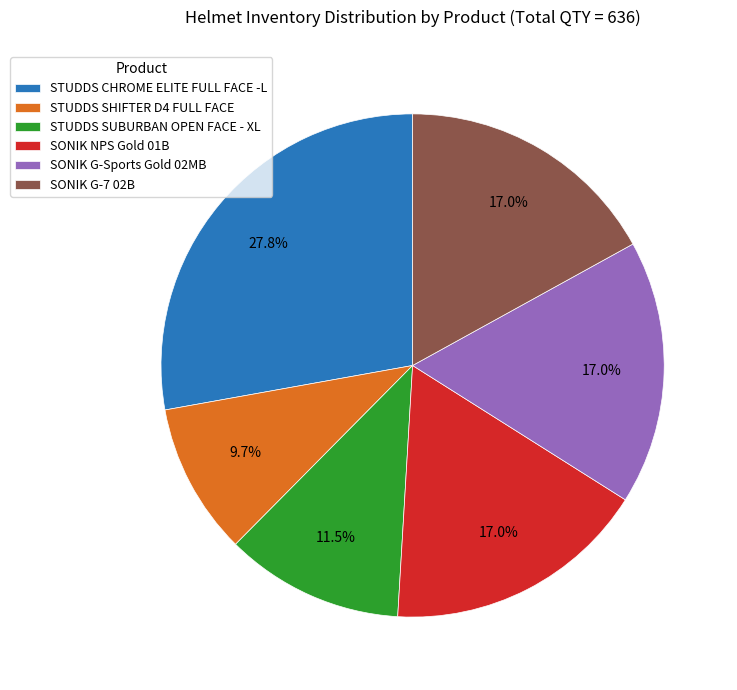

What percentage is the SONIK NPS Gold 01B slice, to the nearest percent?

17%